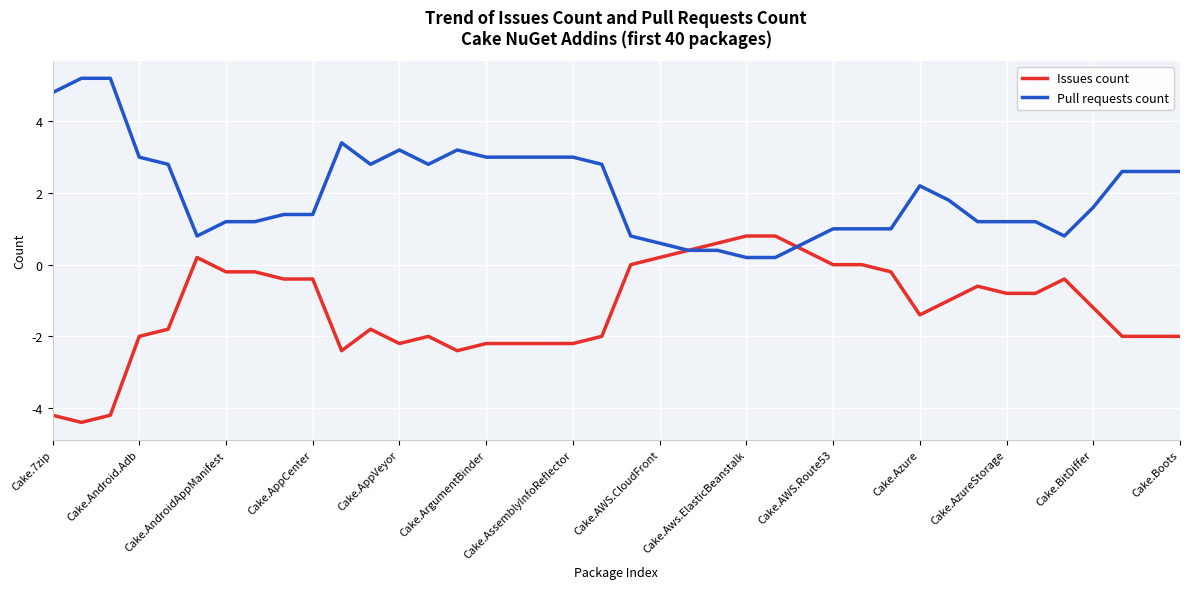

What is the smallest value displayed?

-4.4